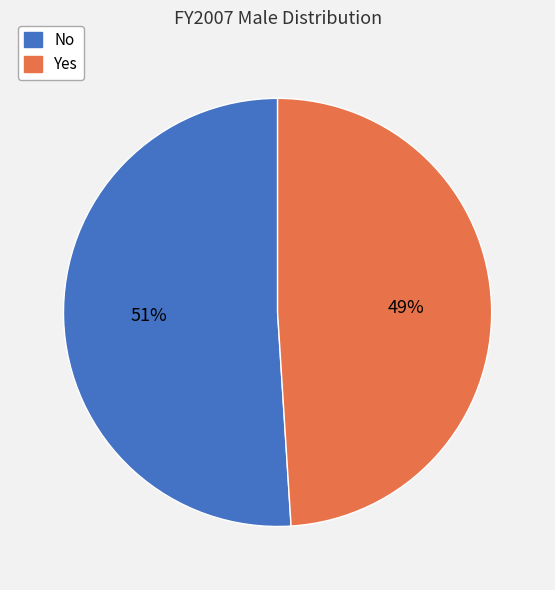

What is the smallest slice in the pie chart?

Yes